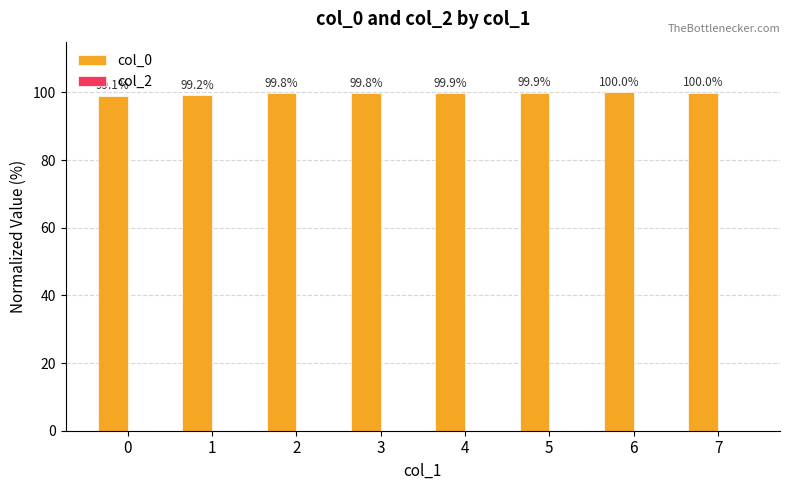

Approximately how many times larger is the value at 3 compared to 5?

1.0